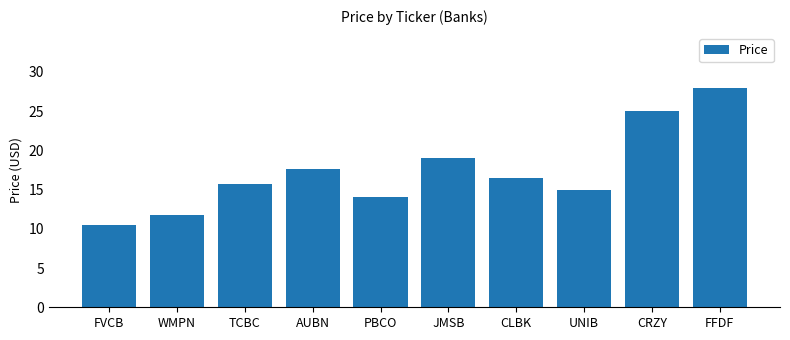

What is the sum of all values?

173.2